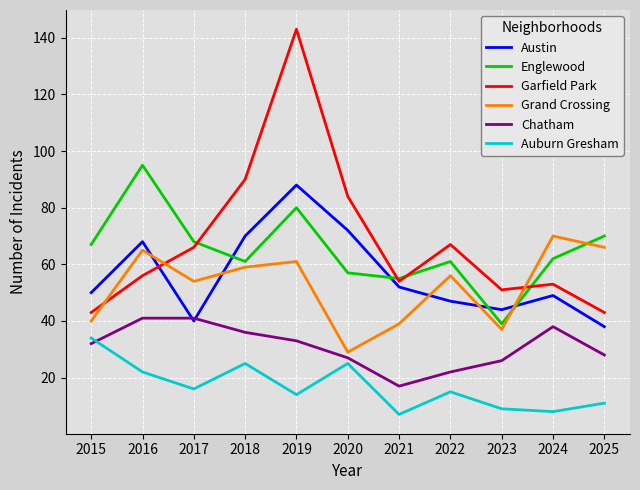

True or false: Auburn Gresham and Garfield Park intersect in this chart.

False